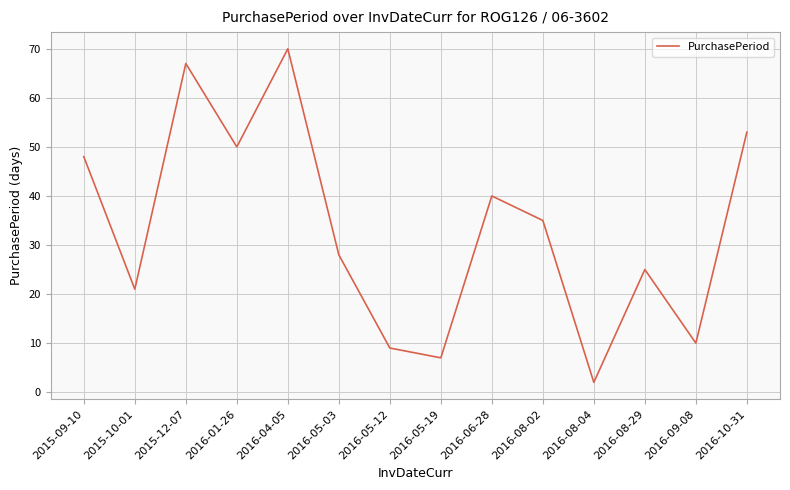

True or false: the data shows 35 at 2016-08-02.

True